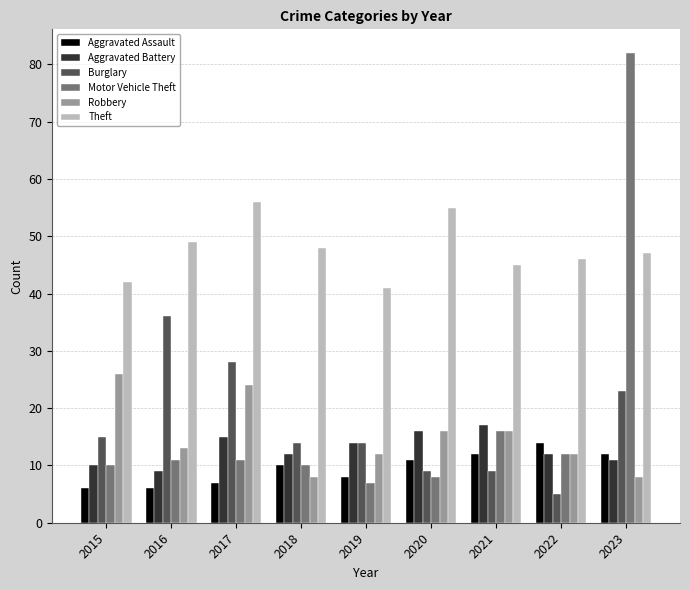

Read the Burglary value at 2015.

15